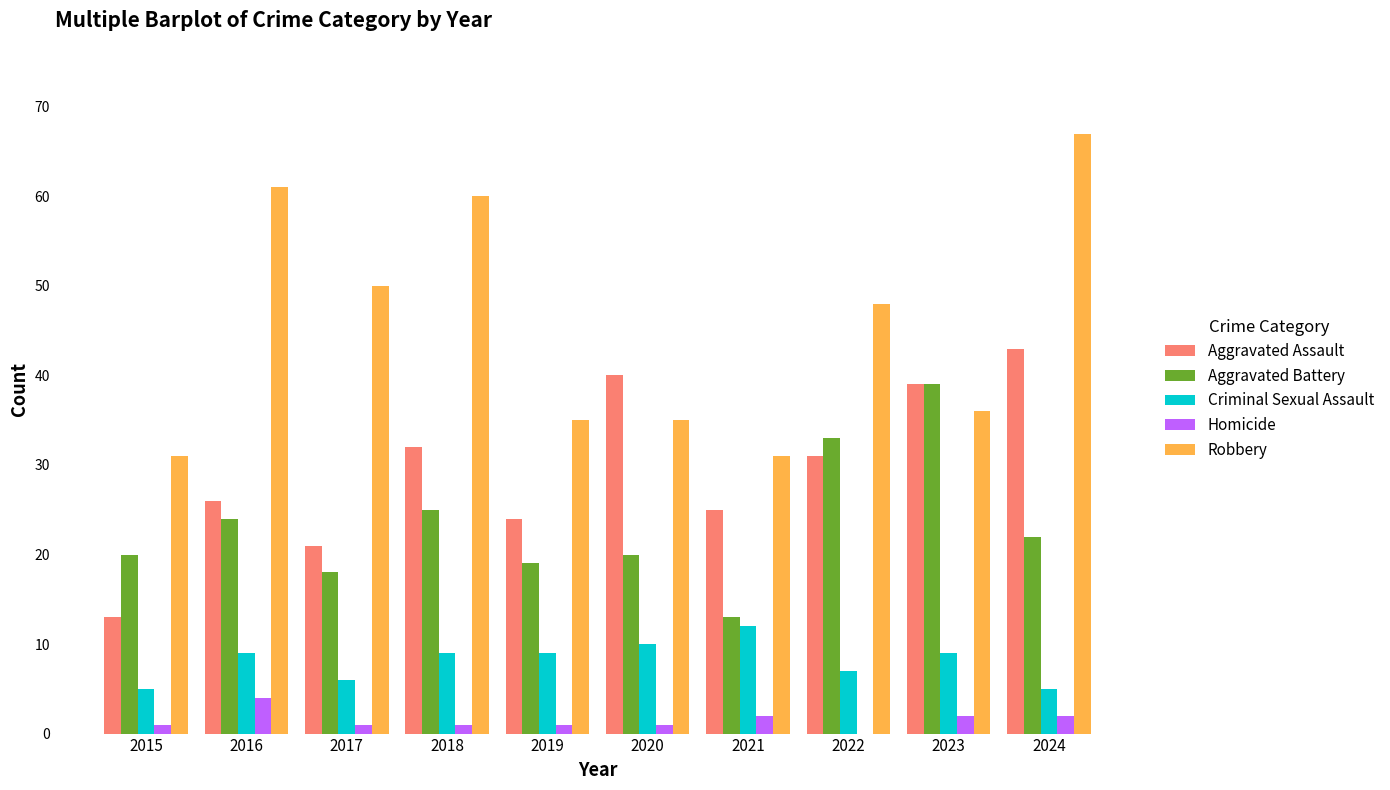

Count the number of categories in the chart.

10